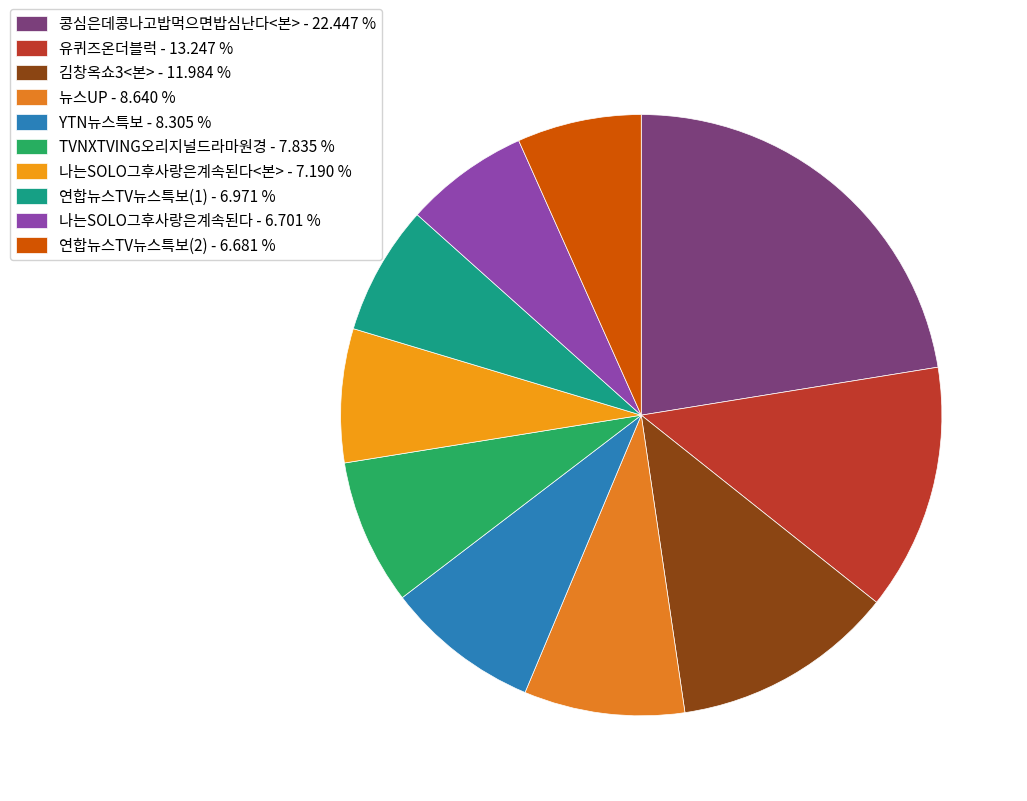

Count the number of slices in the pie.

10